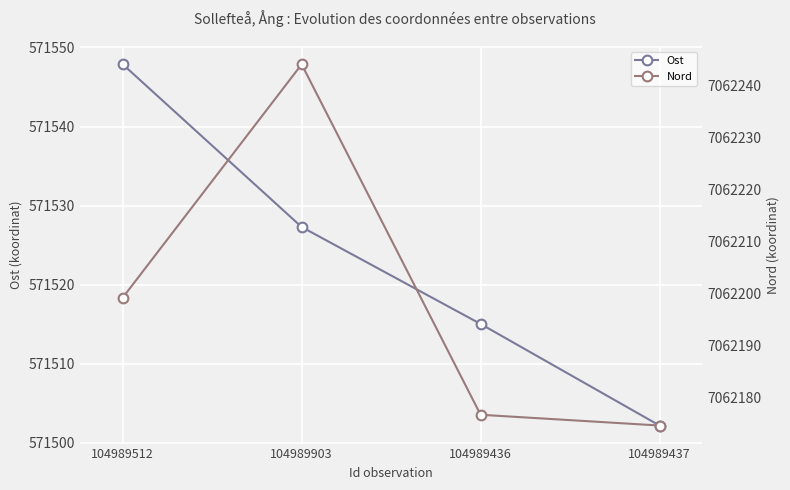

True or false: Ost and Nord cross at least once.

False